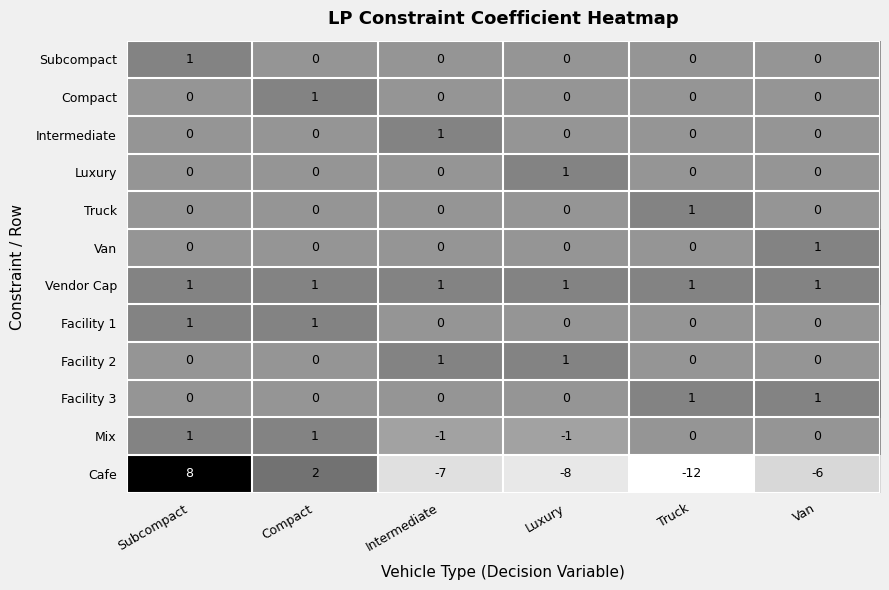

At which category is the sum across all series the highest?

Subcompact